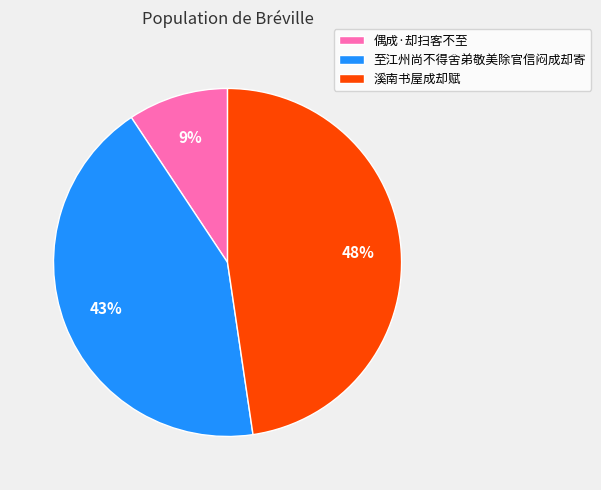

Which category has the smallest portion of the pie?

偶成·却扫客不至